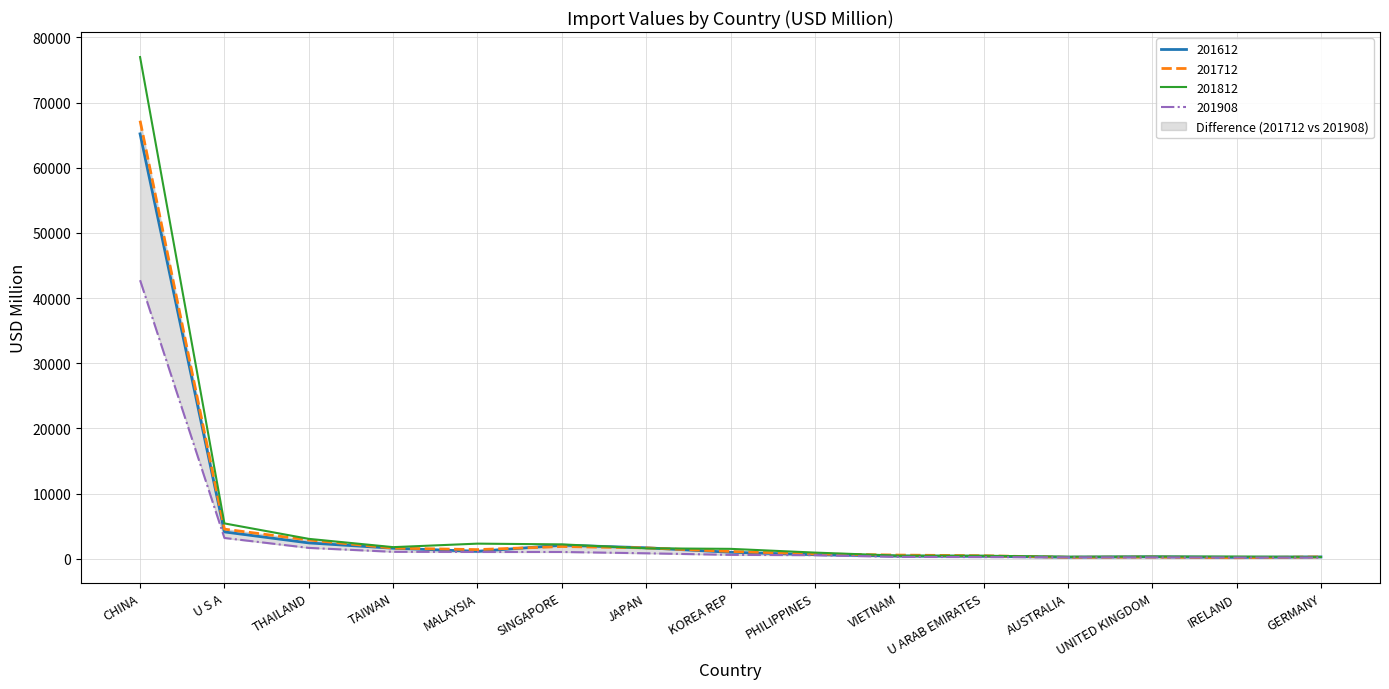

What is the minimum value shown in the chart?

162.7